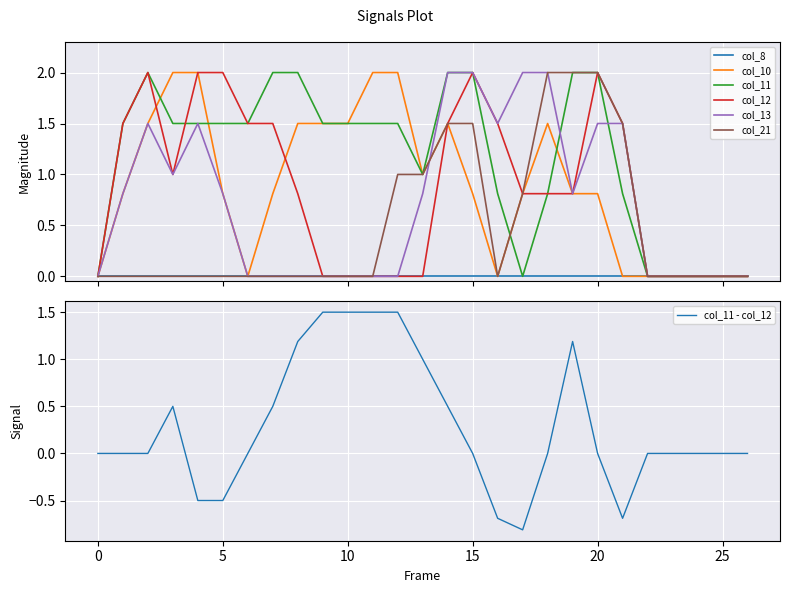

Which category has the highest value in the col_21 series?

18